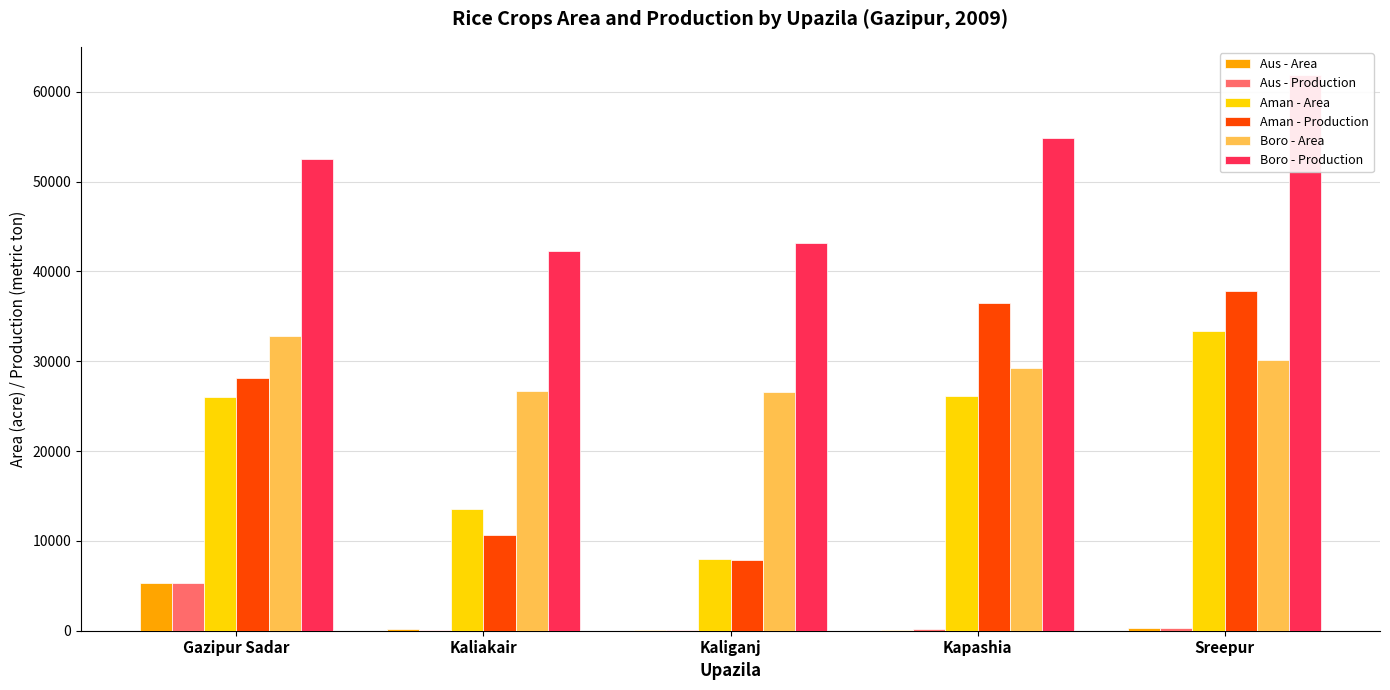

What is the difference between the Boro - Area values at Sreepur and Kaliakair?

3425